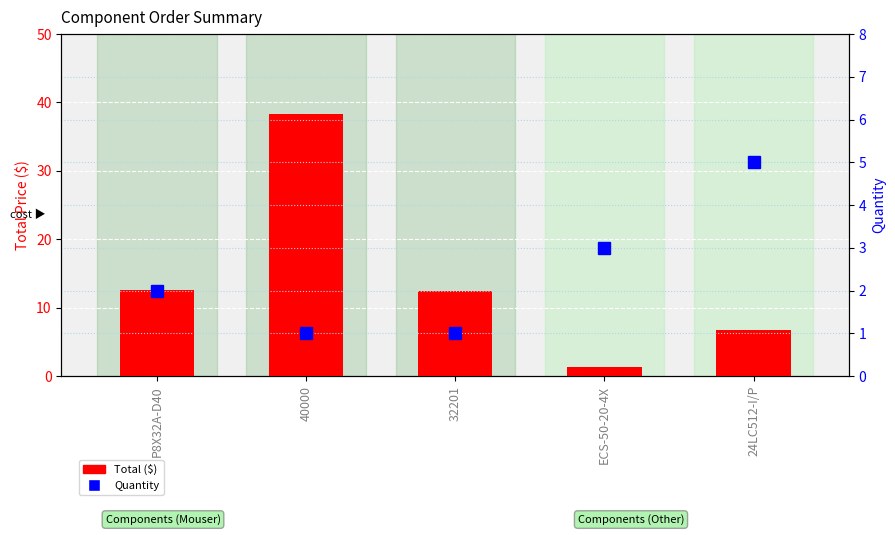

What is the sum of all Quantity values?

12.0